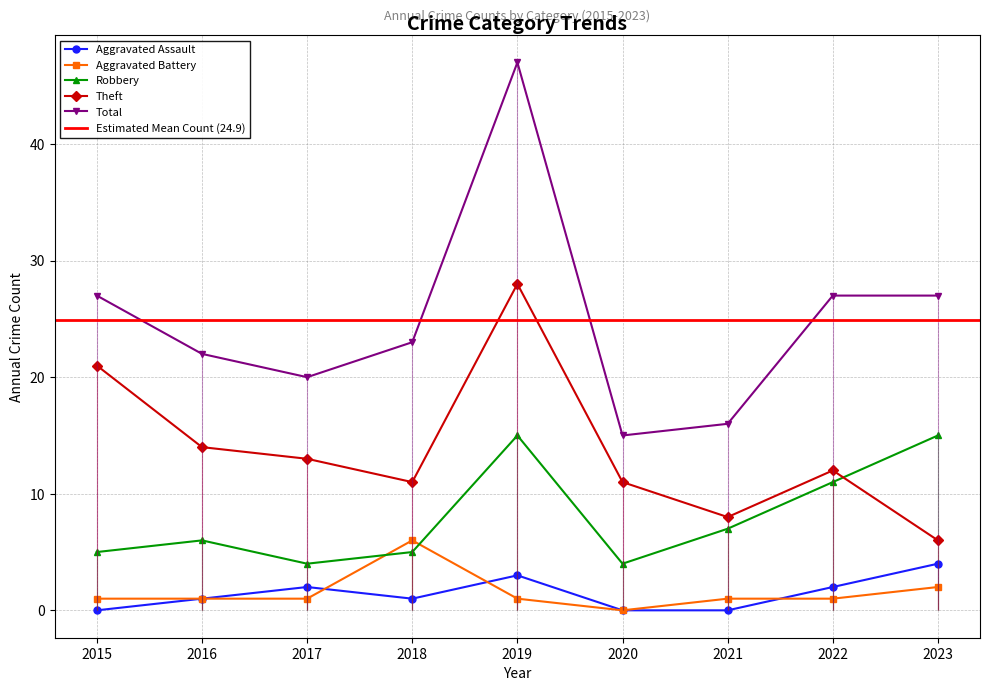

What are all the series names shown in the legend?

Aggravated Assault, Aggravated Battery, Robbery, Theft, Total